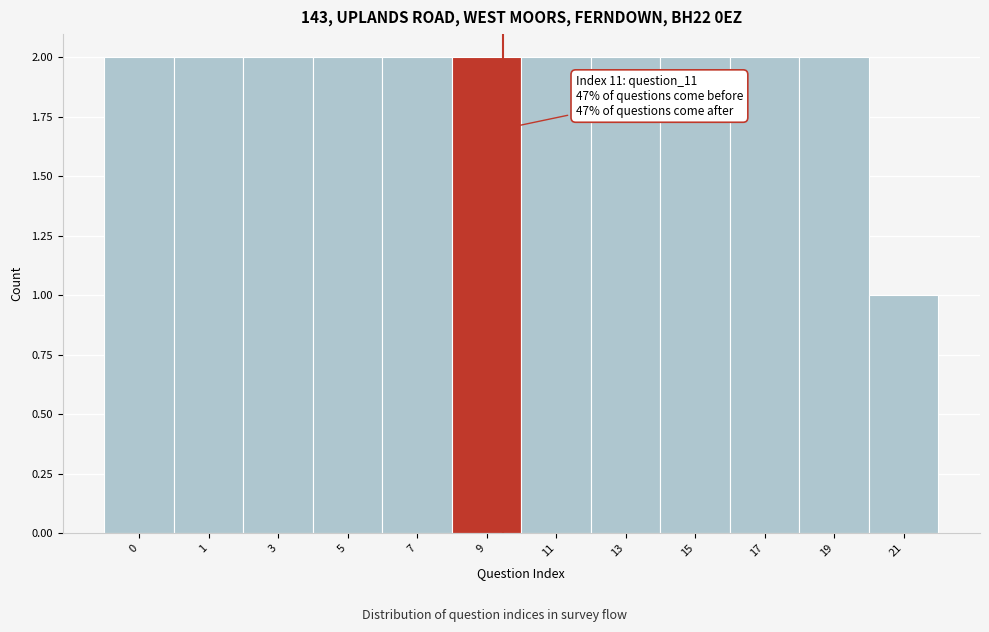

Reading left to right, extract all data points from this chart.

2	2	2	2	2	2	2	2	2	2	2	1